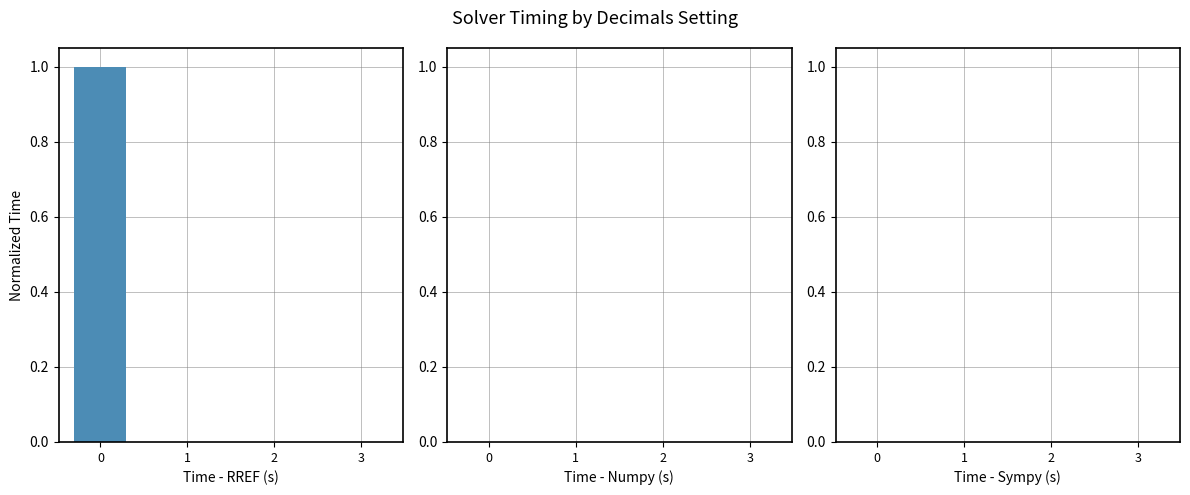

Are the bars horizontal?

No